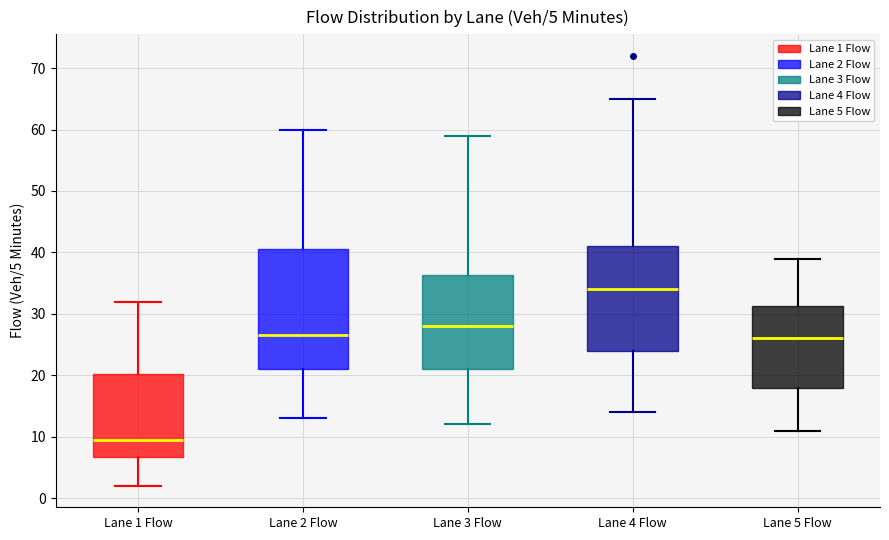

Which box's median line is the highest?

Lane 4 Flow